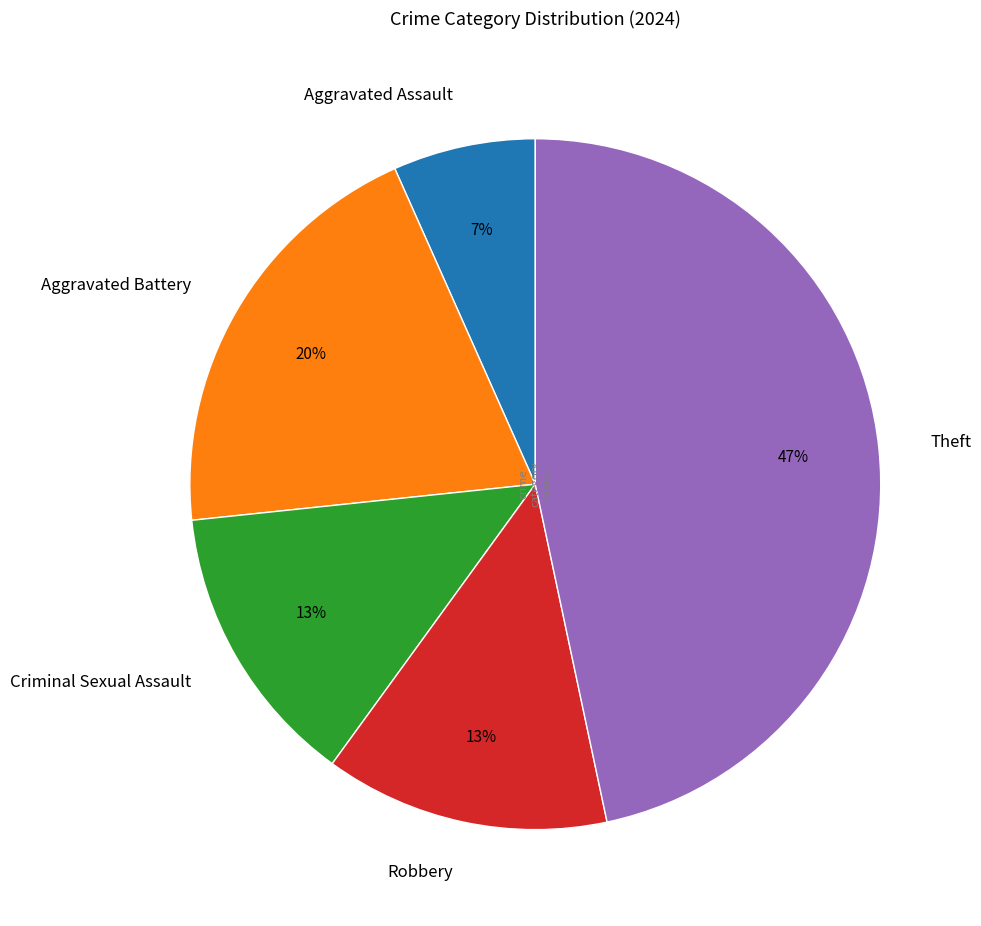

Is the sum of Aggravated Assault and Robbery greater than half?

No